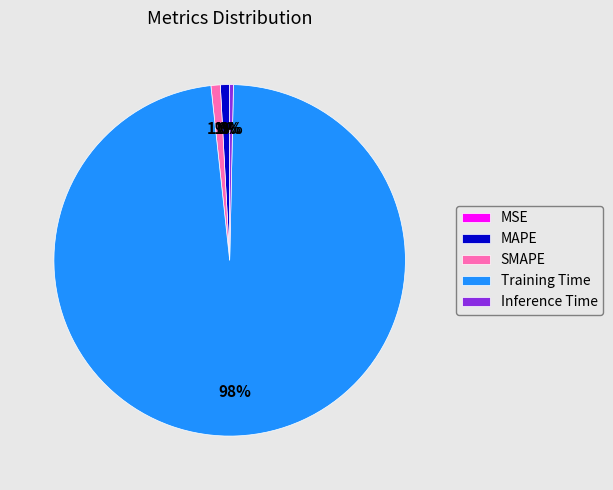

The MAPE slice represents 1% of the pie. True or false?

True